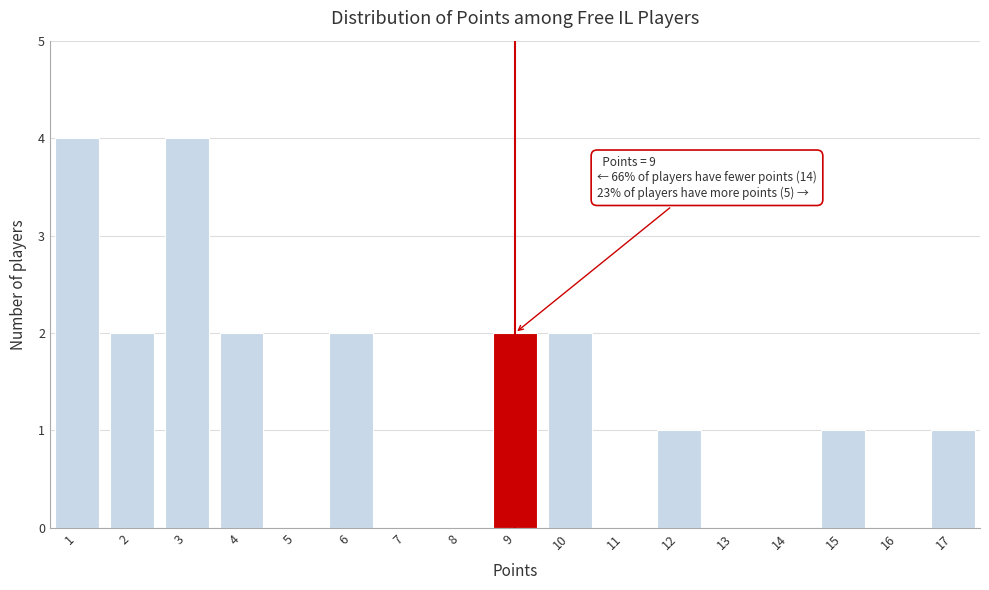

Reading right to left, extract all data points from this chart.

17=1	16=0	15=1	14=0	13=0	12=1	11=0	10=2	9=2	8=0	7=0	6=2	5=0	4=2	3=4	2=2	1=4